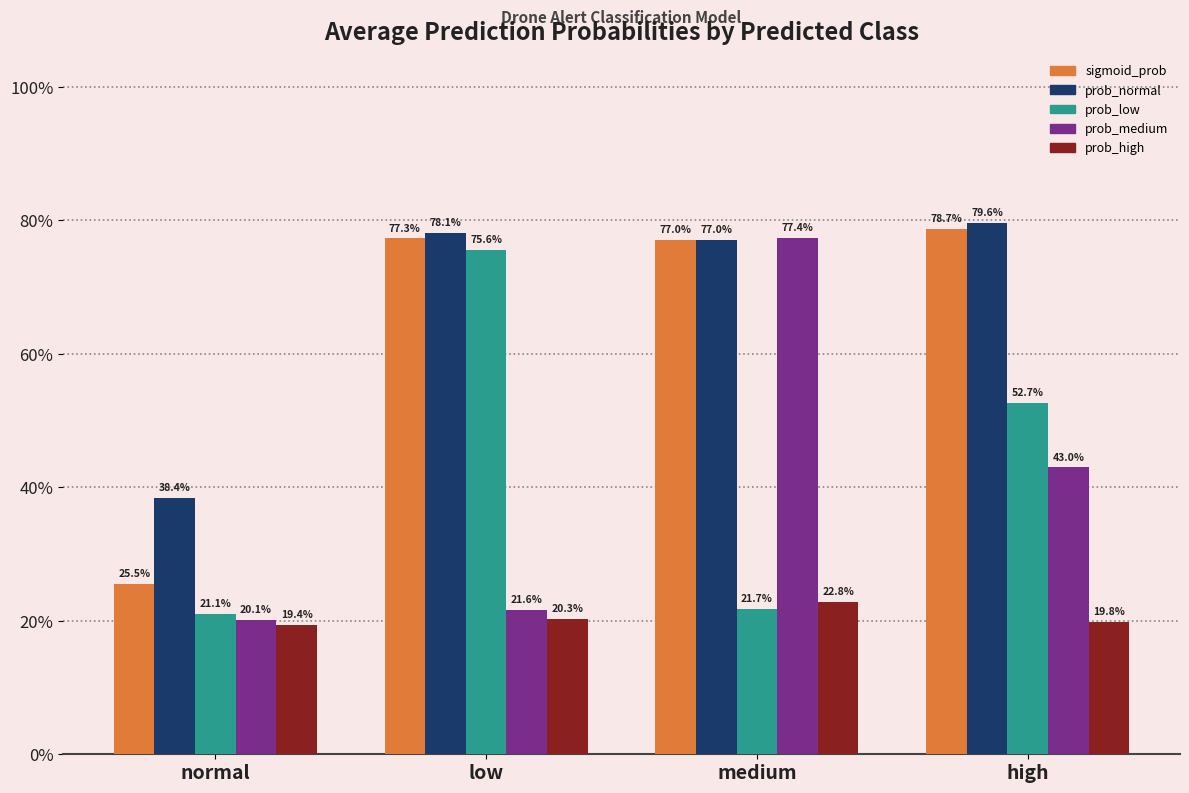

Reading left to right, transcribe all the data shown in this chart.

sigmoid_prob: 0.3	0.8	0.8	0.8
prob_normal: 0.4	0.8	0.8	0.8
prob_low: 0.2	0.8	0.2	0.5
prob_medium: 0.2	0.2	0.8	0.4
prob_high: 0.2	0.2	0.2	0.2